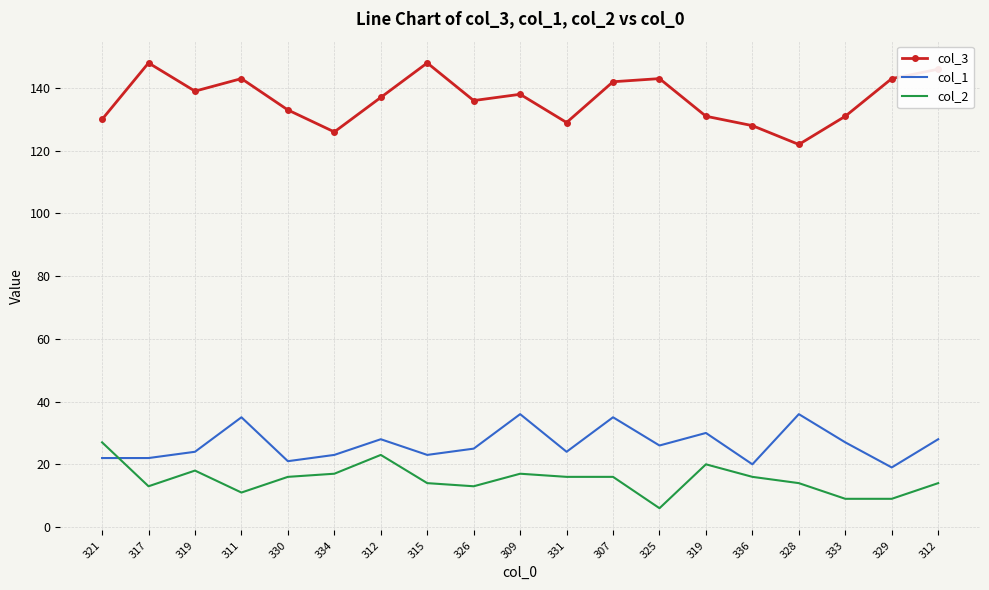

What is the difference between the second highest and second lowest values in the col_2 series?

14